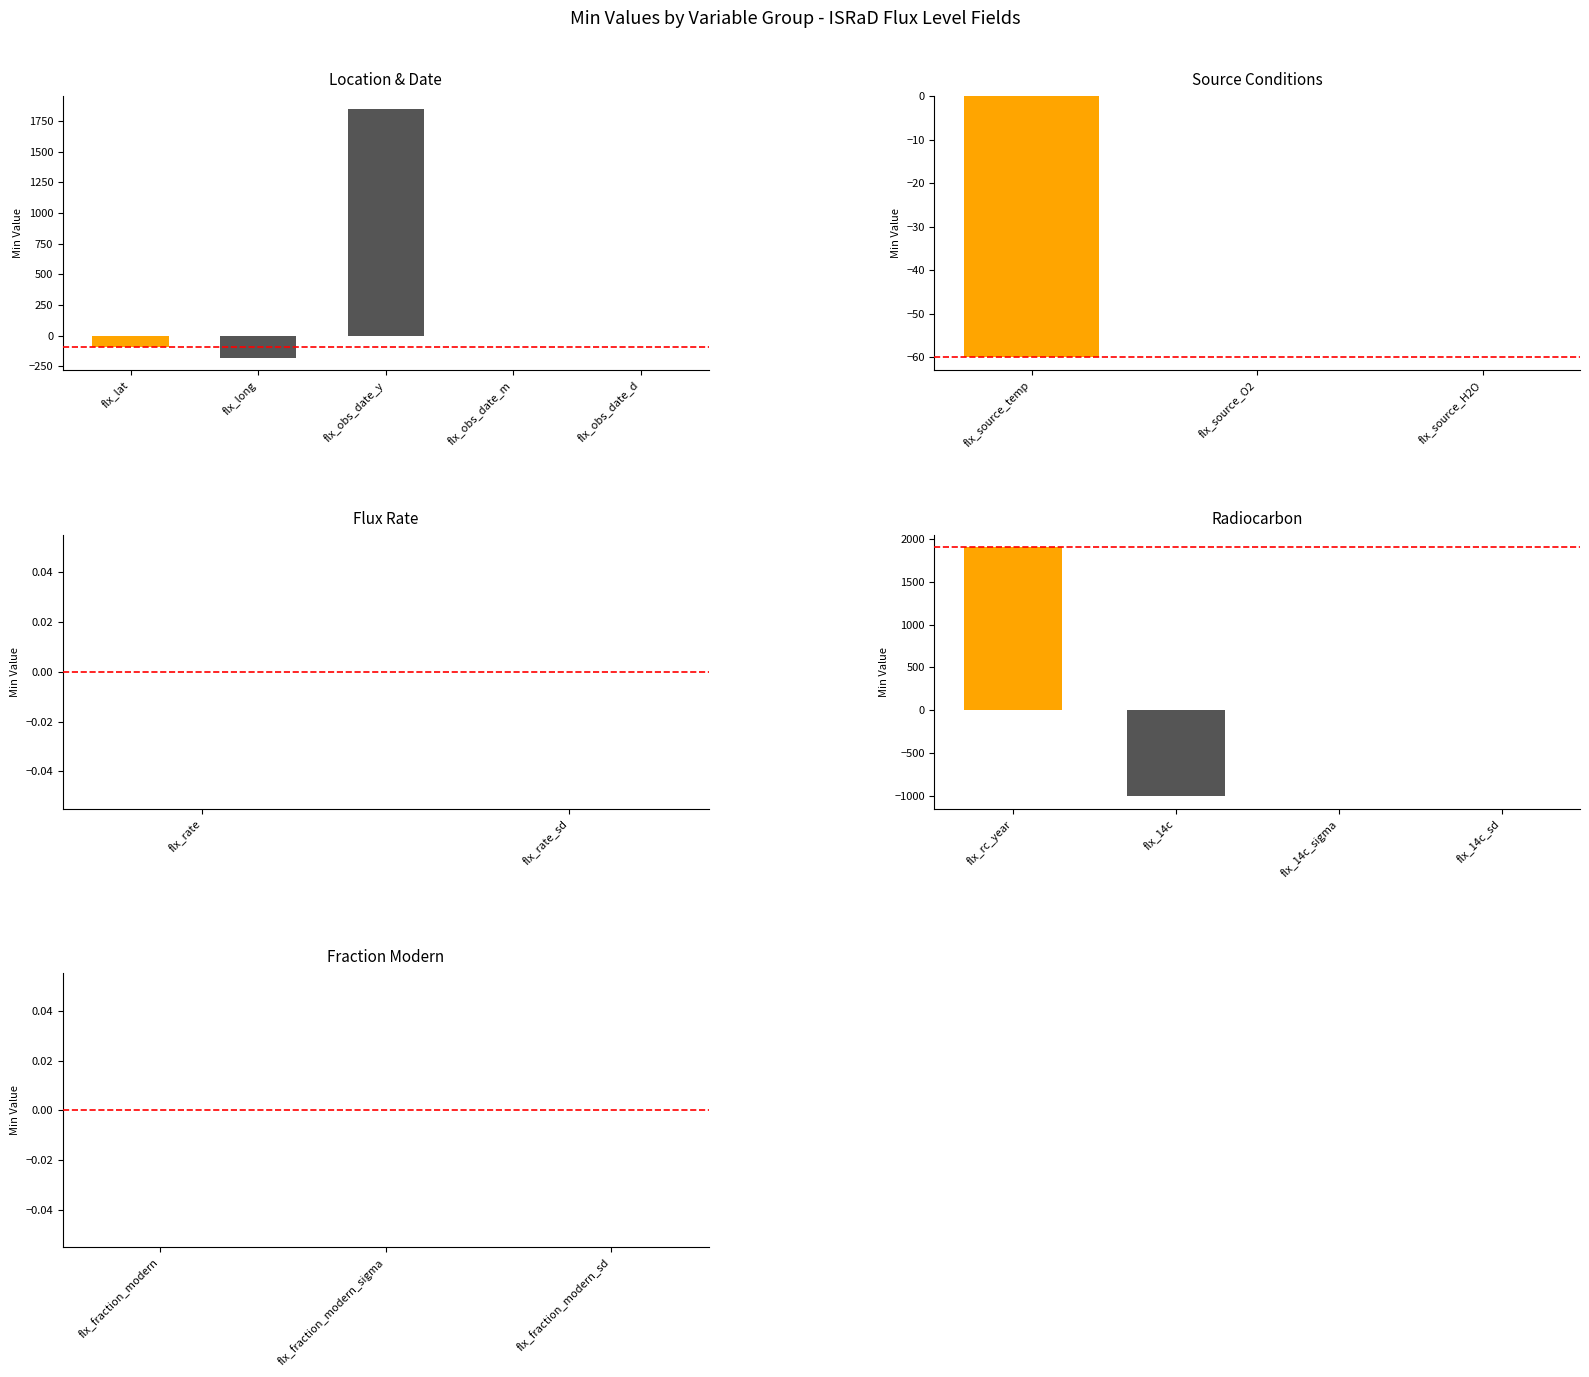

Are the bars horizontal?

No